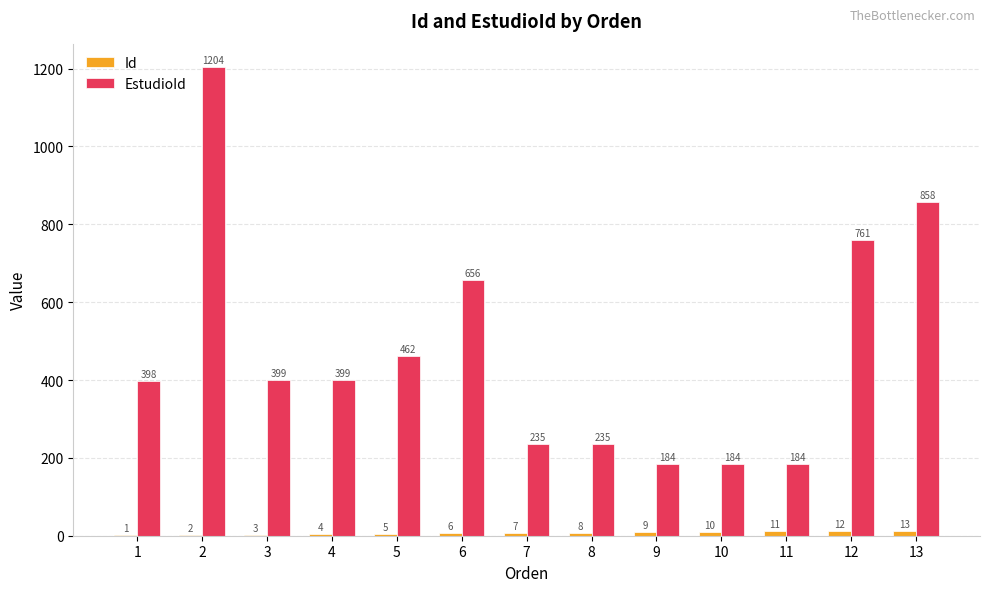

What is the difference between the Id values at 12 and 1?

11